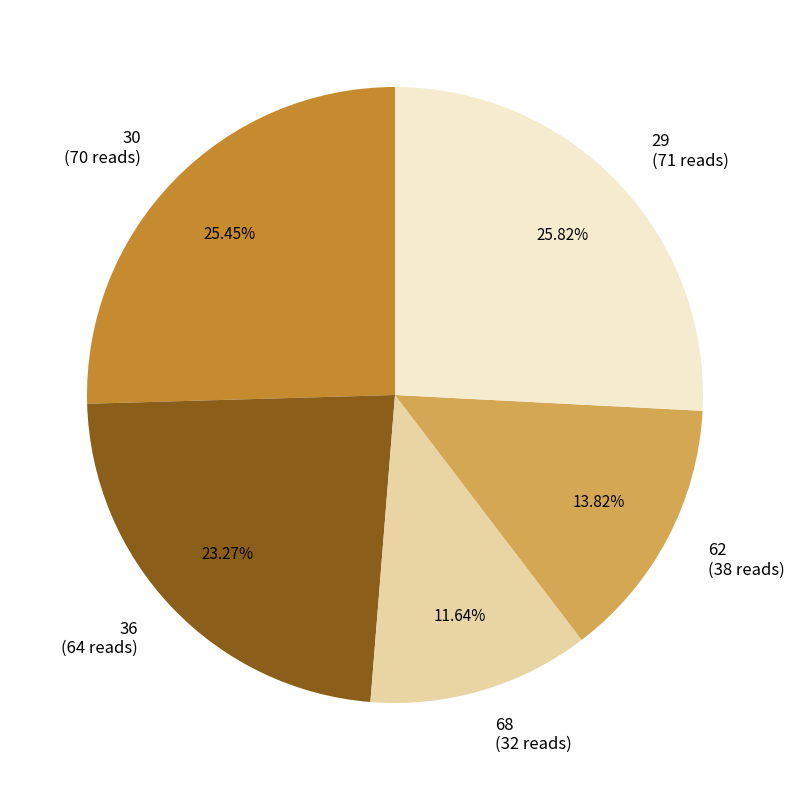

How many segments does this pie chart have?

5